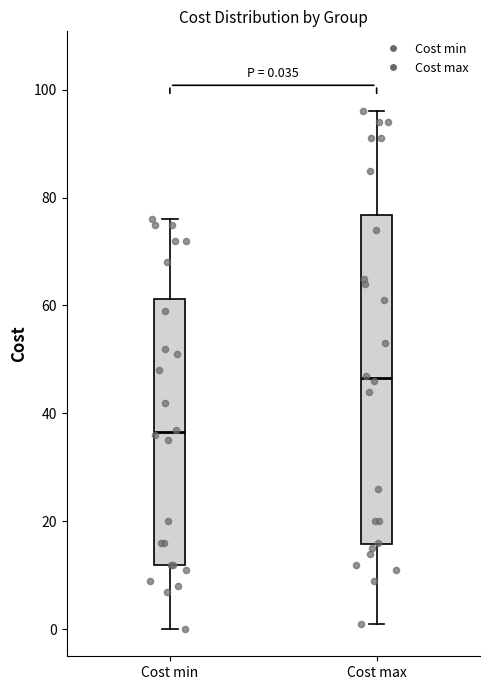

Which box is the tallest, from its lower edge to its upper edge?

Cost max